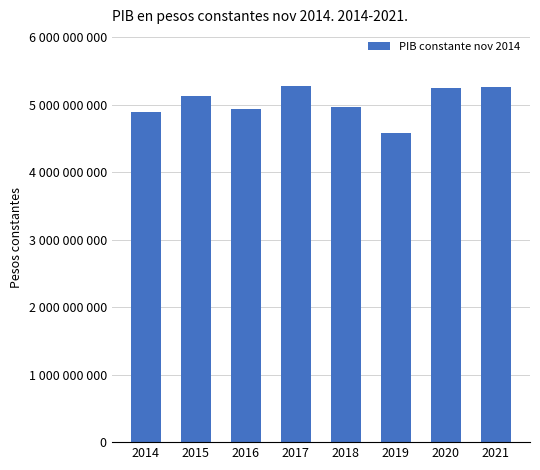

Are the bars horizontal?

No